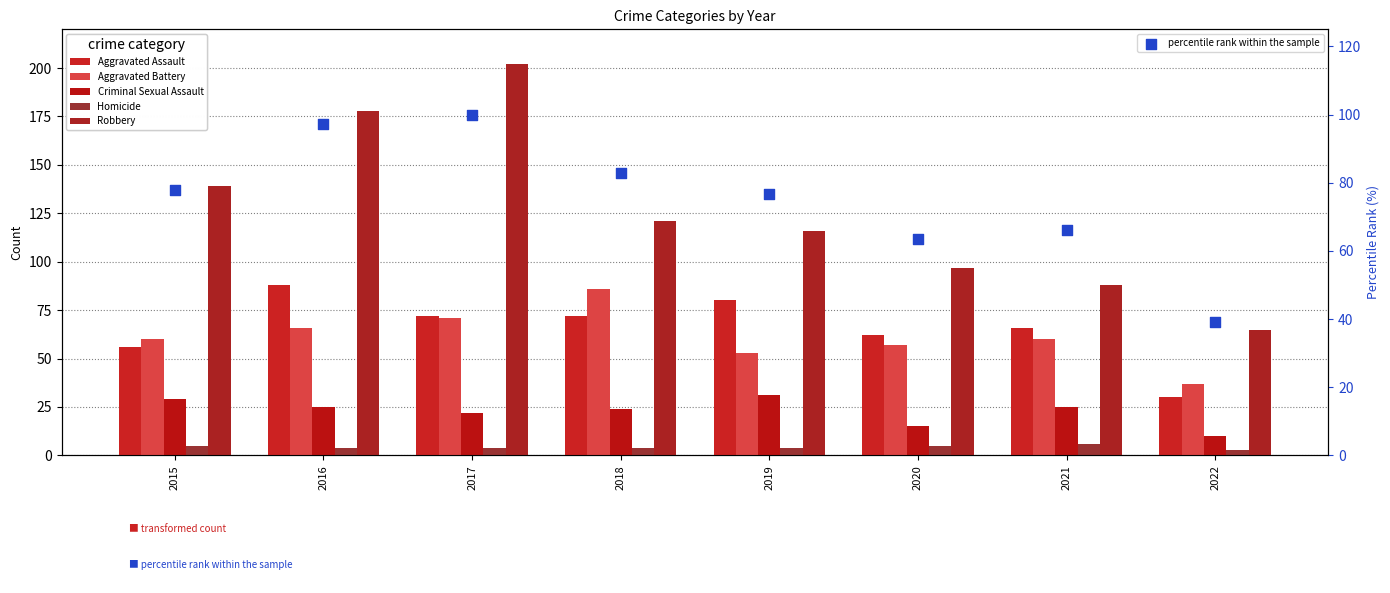

Which series contains the lowest Y value?

Homicide